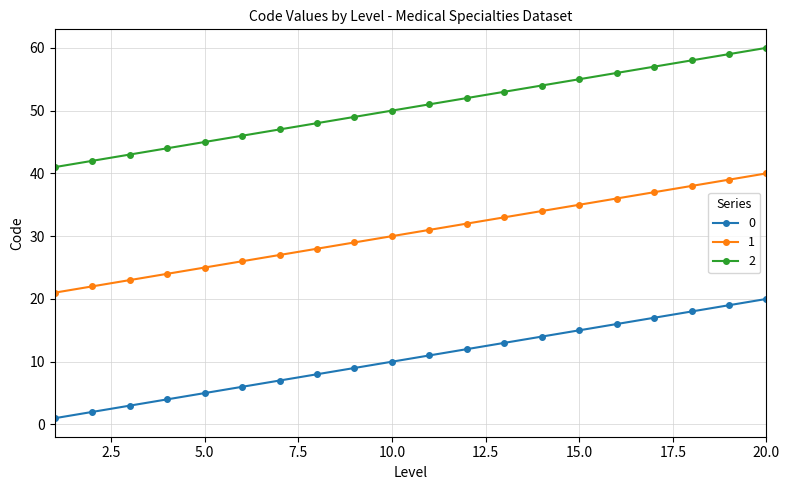

True or false: 2 and 0 cross at least once.

False